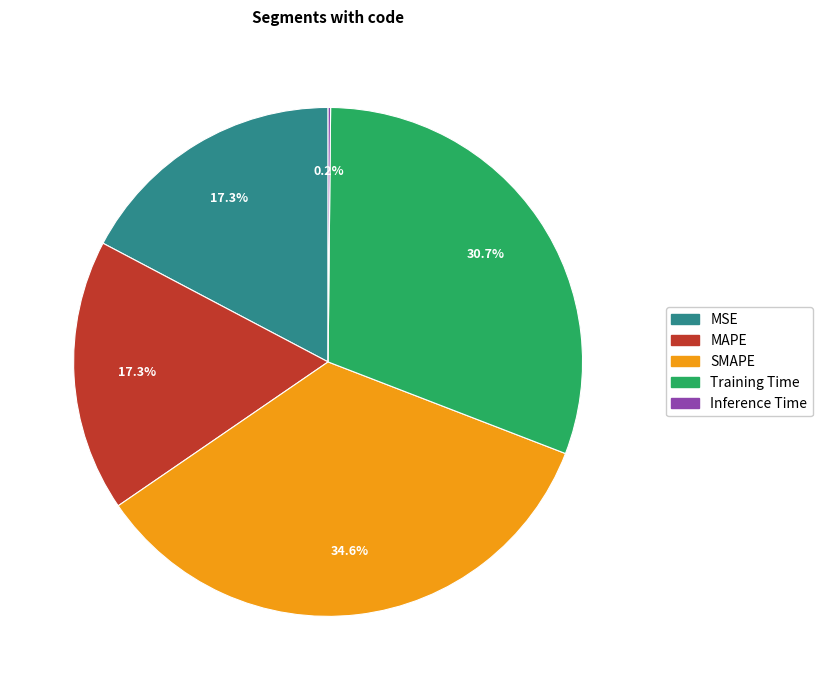

Approximately how many times larger is the value at SMAPE compared to Training Time?

1.1